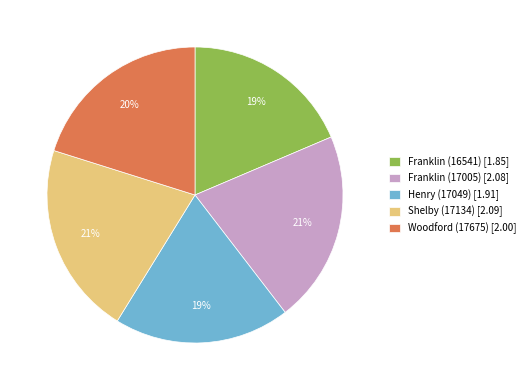

Is Henry (17049) the majority of the pie?

No